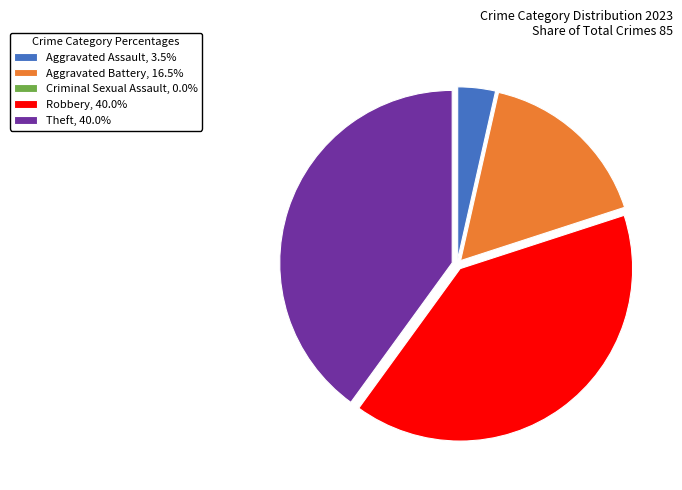

Approximately how many times larger is the value at Aggravated Battery, 16.5% compared to Robbery, 40.0%?

0.4